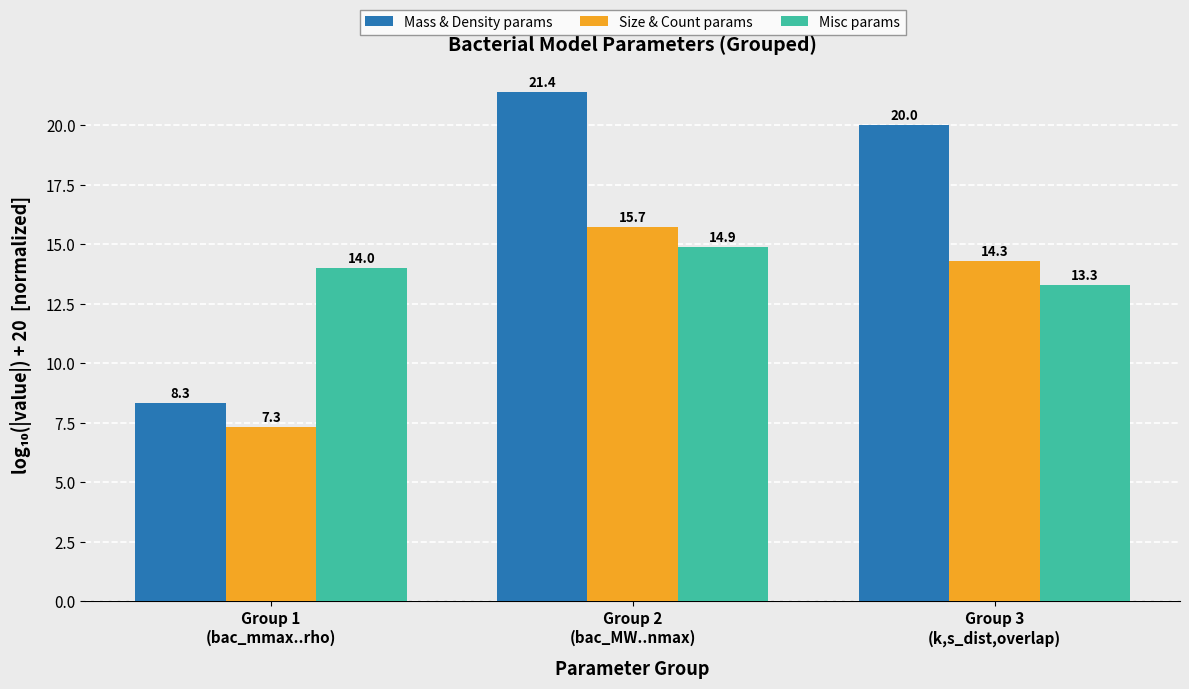

What value does the Size & Count params series have at Group 3
(k,s_dist,overlap)?

14.3